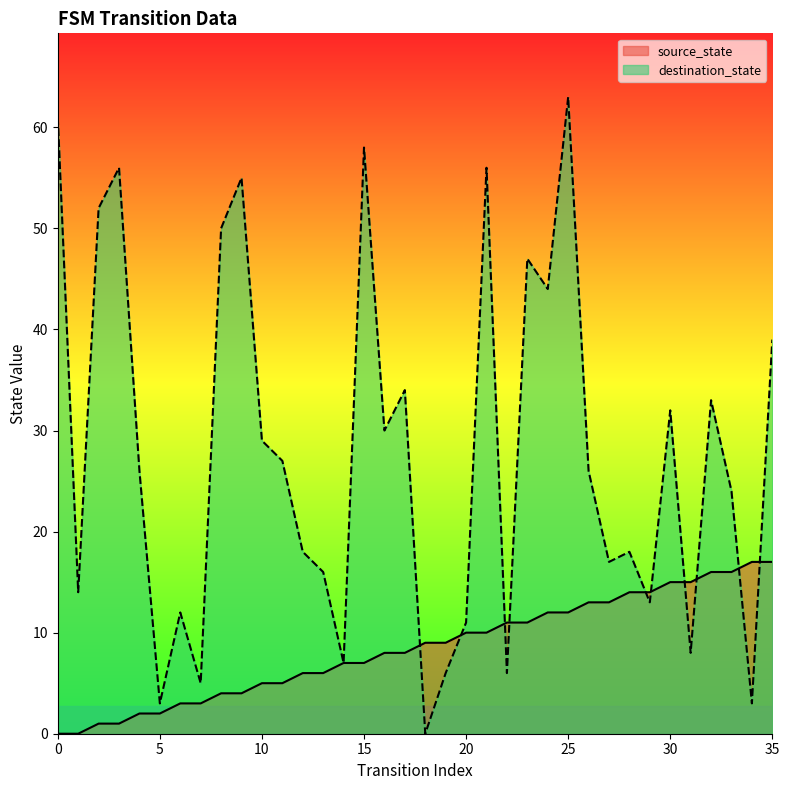

Does the chart have visible grid lines?

No